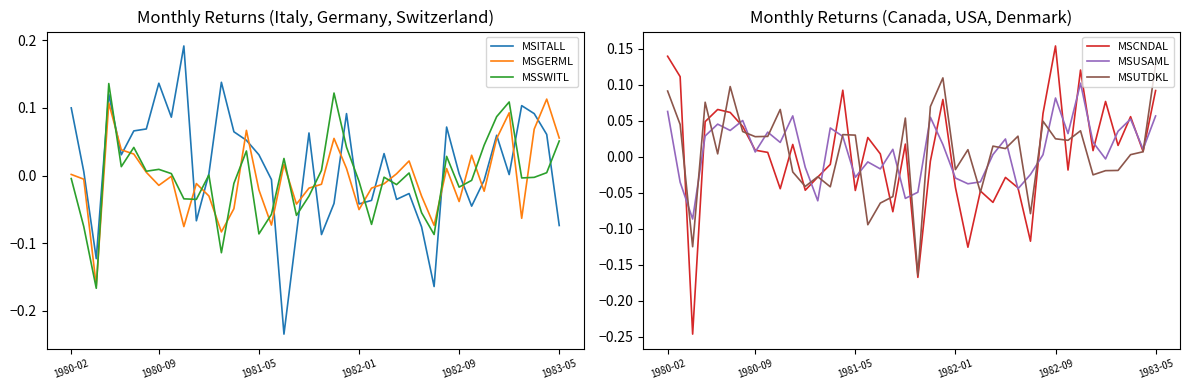

In MSUTDKL, how many points are lower than both neighbors (excluding endpoints)?

13